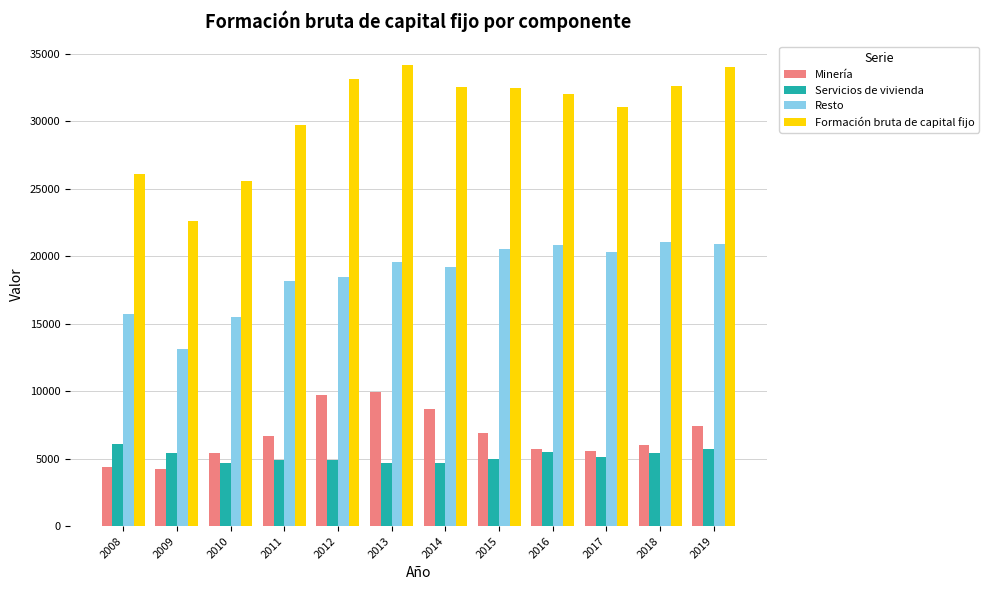

How many bars are there in total?

48